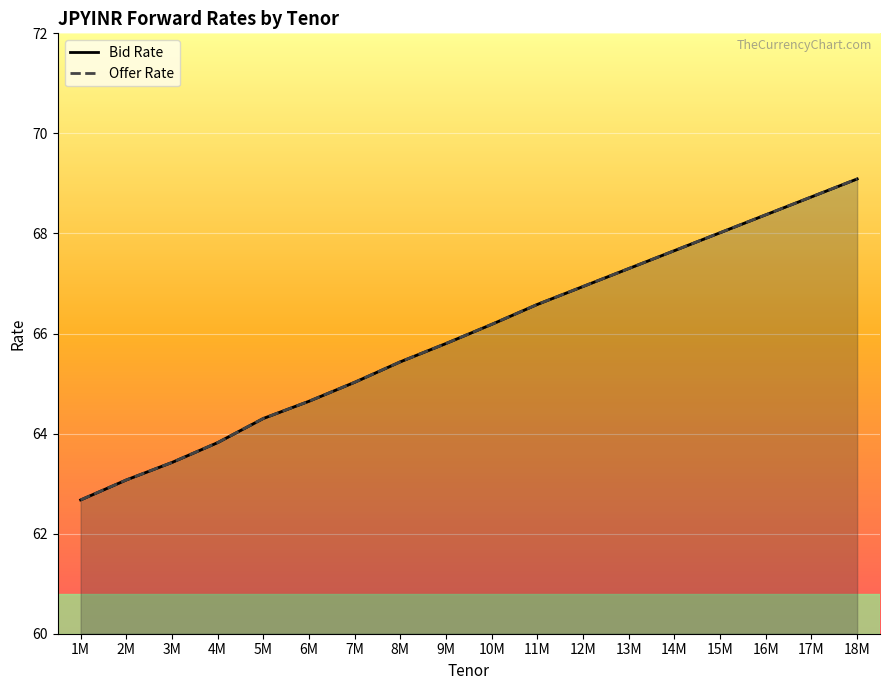

What is the average value of the Offer Rate series?

65.9